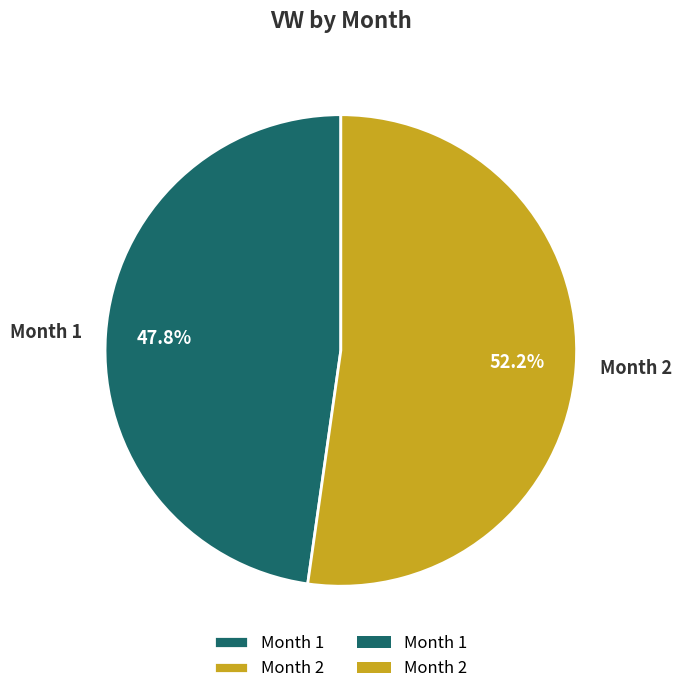

Approximately how many times larger is the value at Month 2 compared to Month 1?

1.1